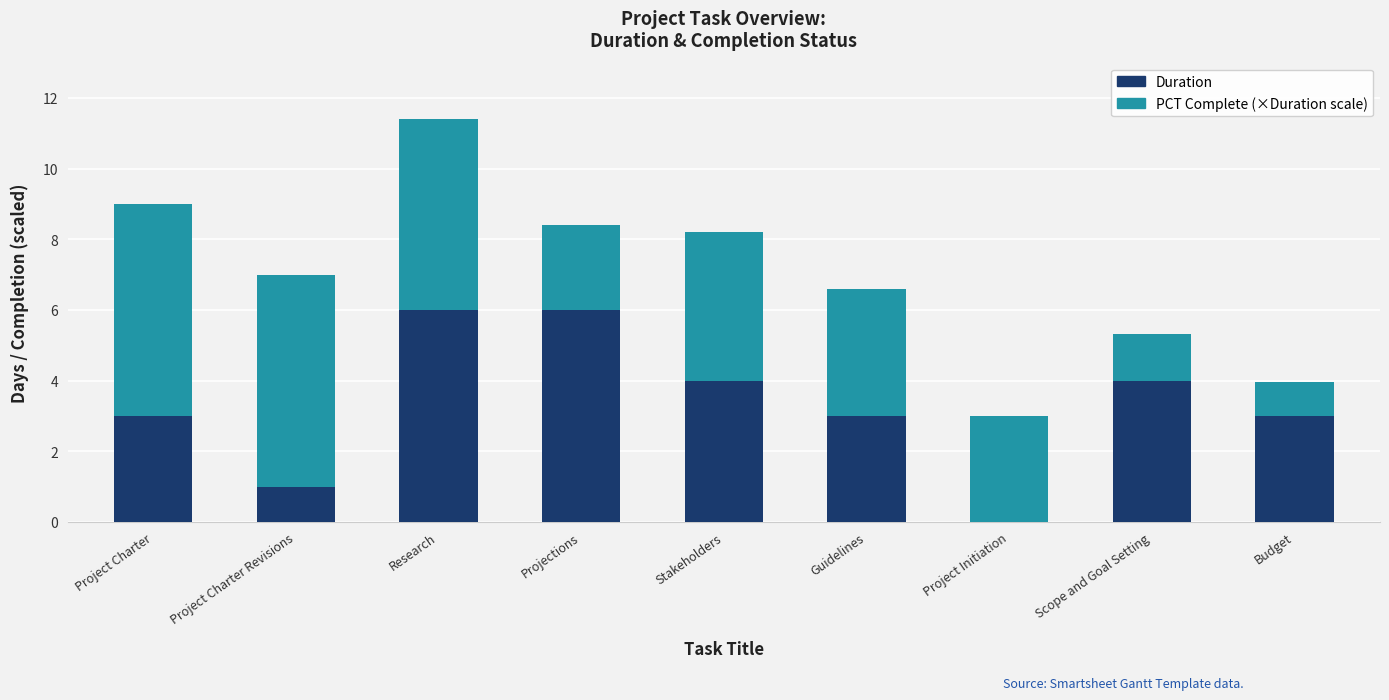

Does the chart contain stacked bars?

Yes